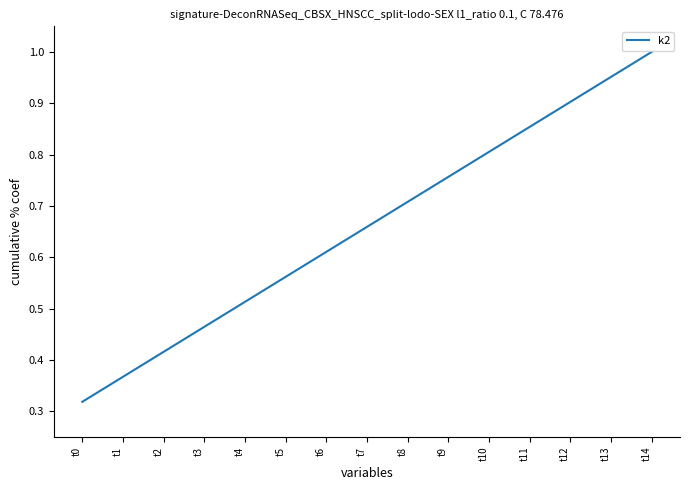

What is the sum of the values at t4 and t10?

1.3